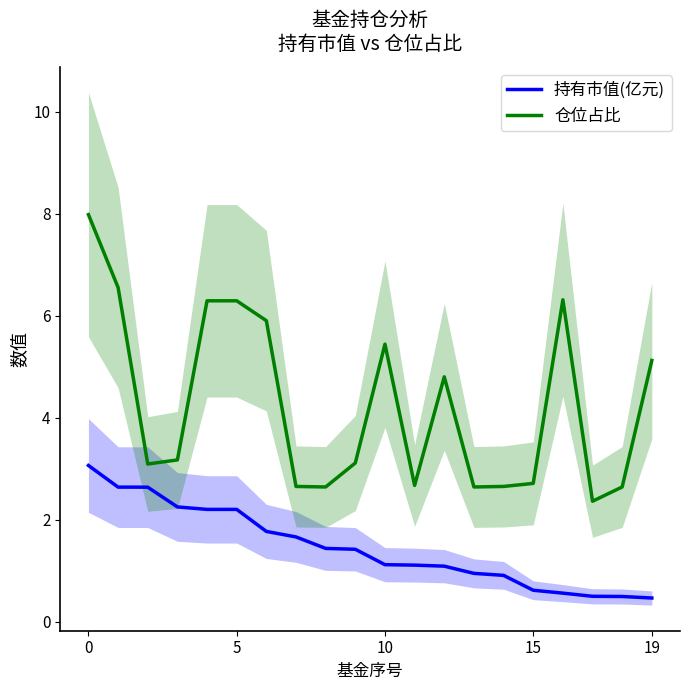

What is the sum of all 持有市值(亿元) values?

29.1